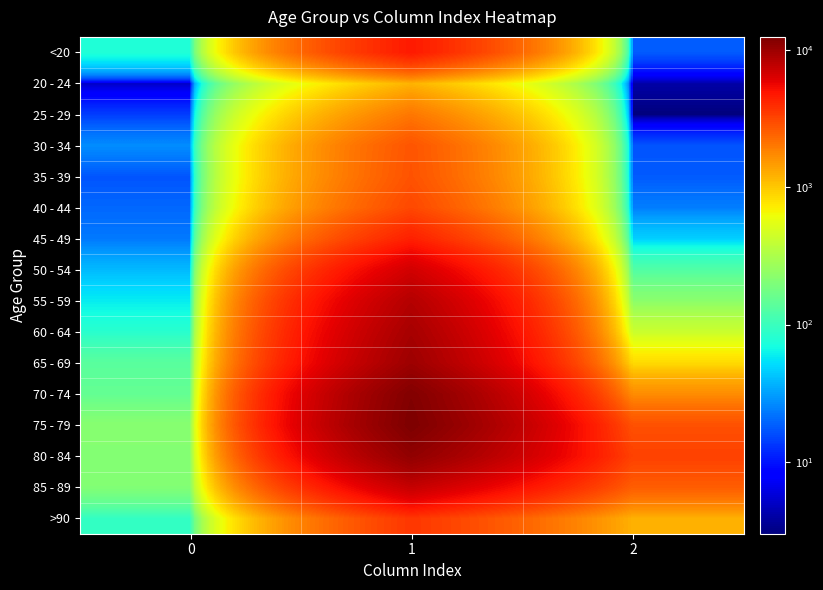

Which category has the lowest value across all series?

2